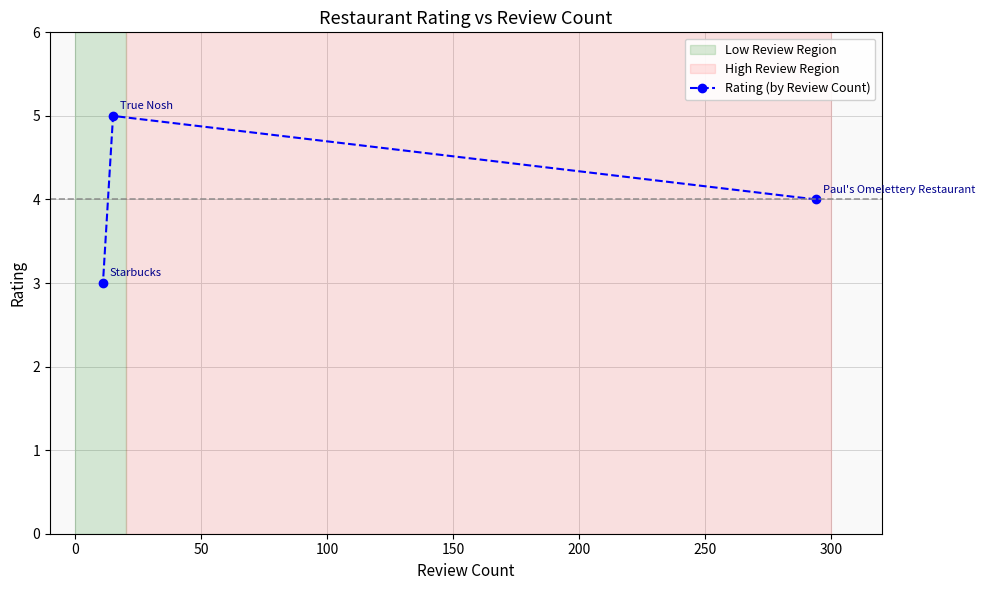

What is the maximum value shown in the chart?

5